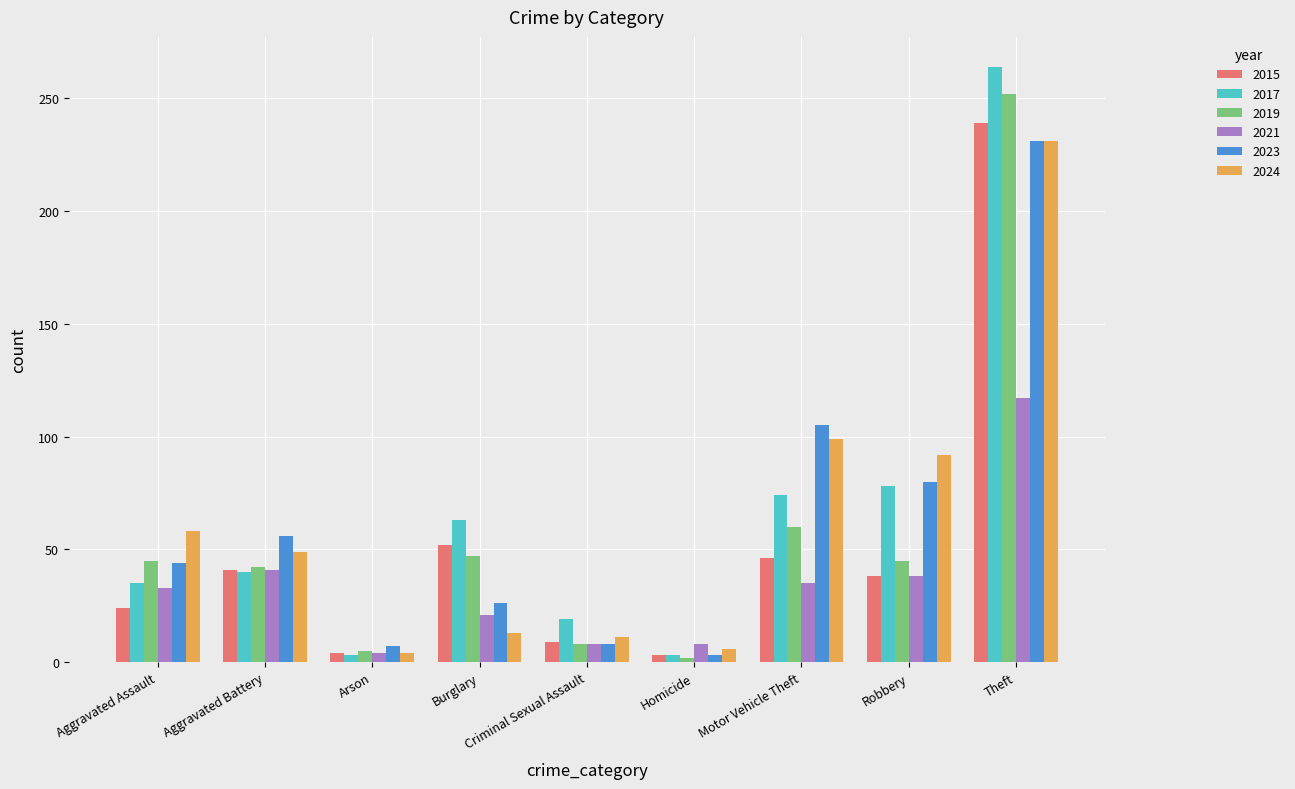

Is the value of 2019 at Arson greater than the value of 2024 at Aggravated Assault?

No